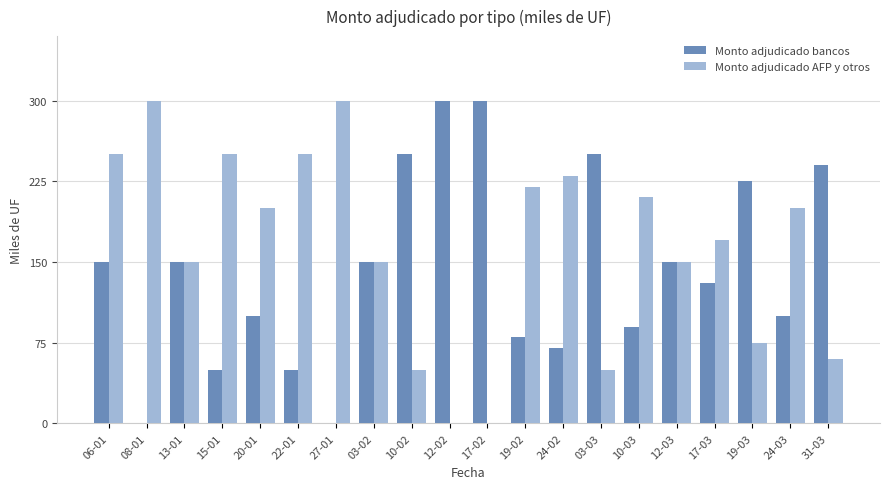

The Monto adjudicado AFP y otros series shows 170 at 17-03. True or false?

True